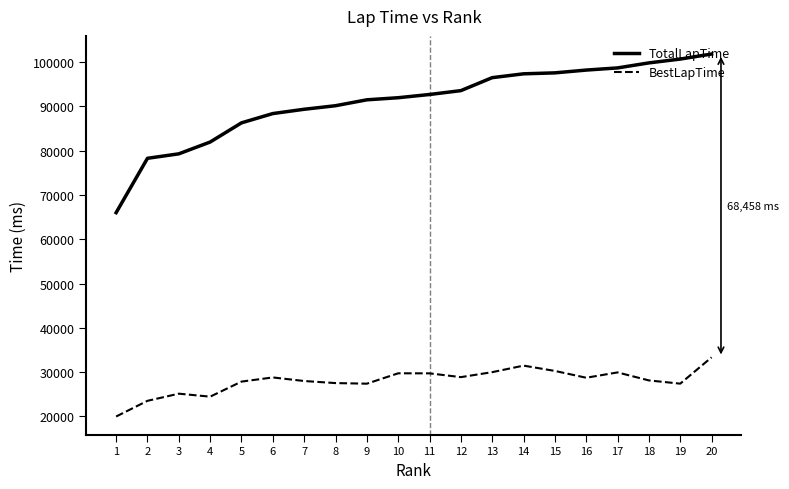

Is this an area chart (filled region under the line)?

No